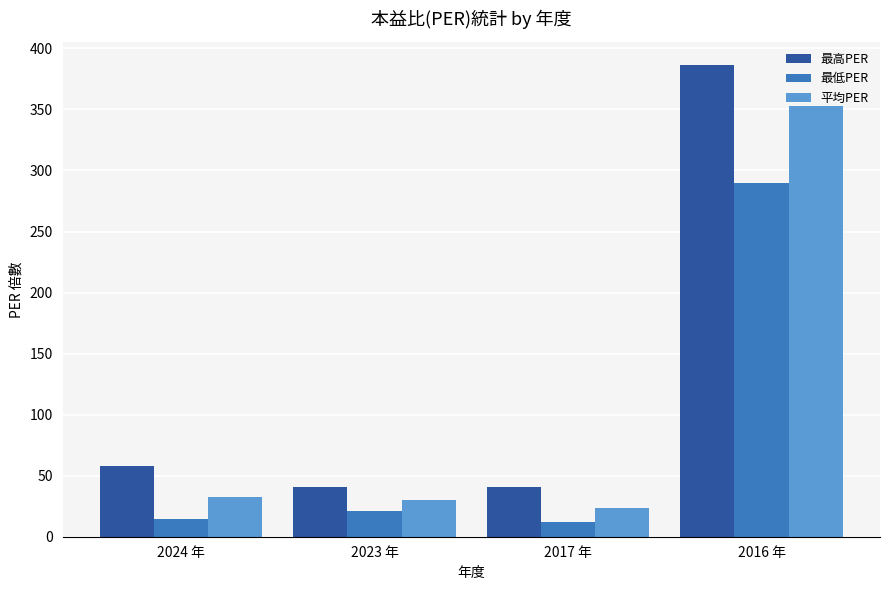

What is the label of the 3rd bar from the right?

2023 年